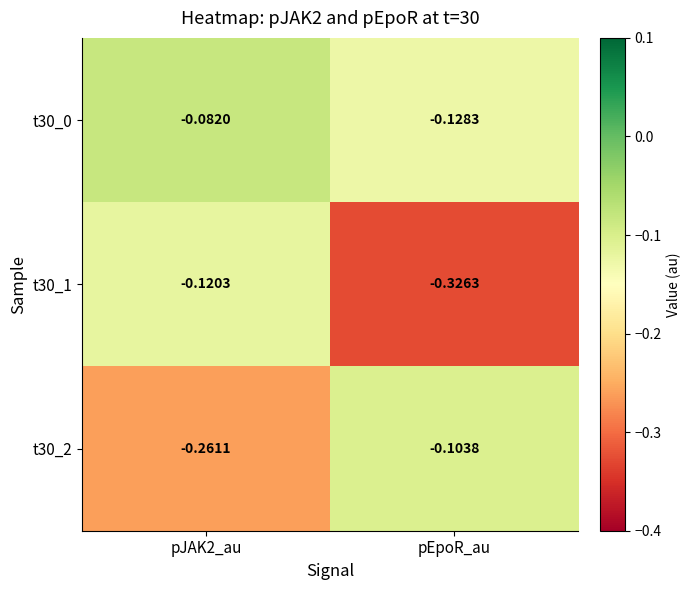

At which label does t30_0 reach its minimum?

pEpoR_au